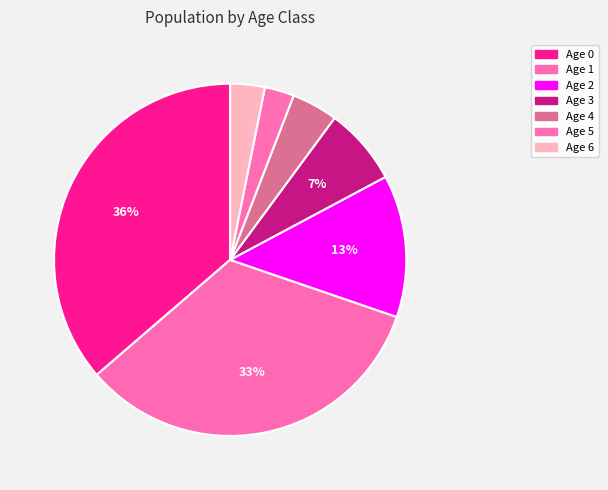

Is it true that Age 2 is 13% of the pie?

True